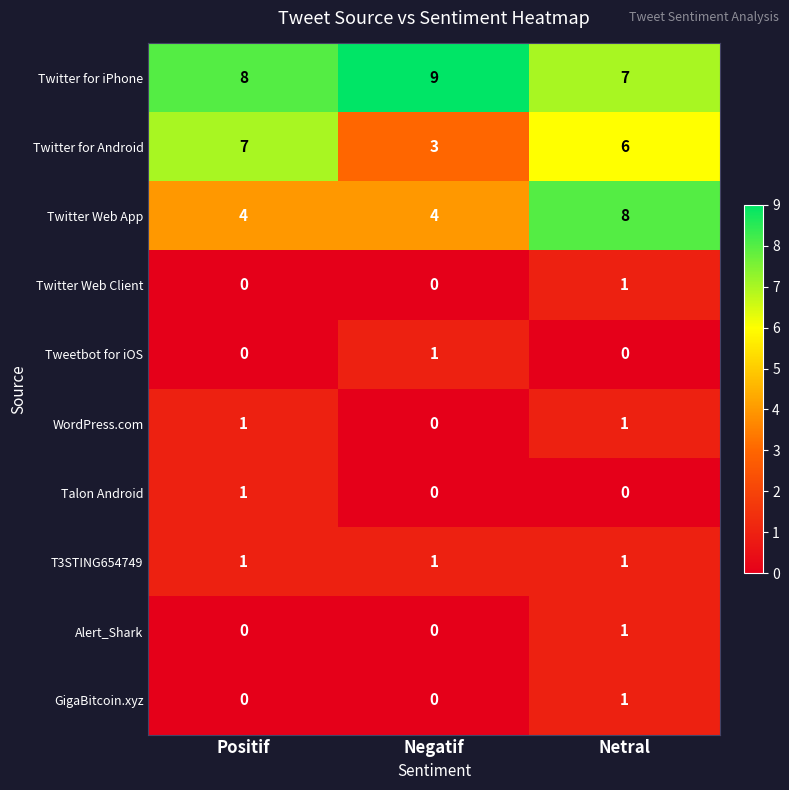

What is the greatest value displayed?

9